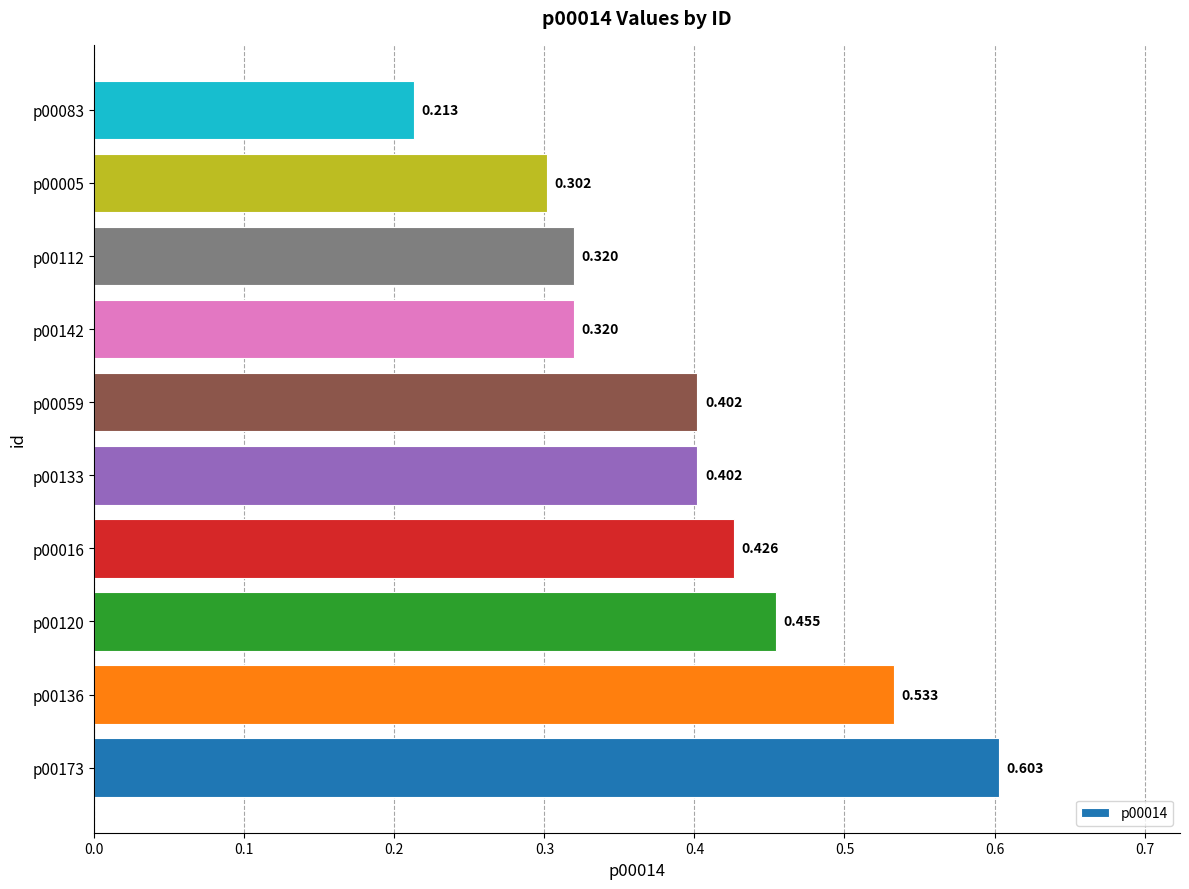

How many categories are shown in the chart?

10